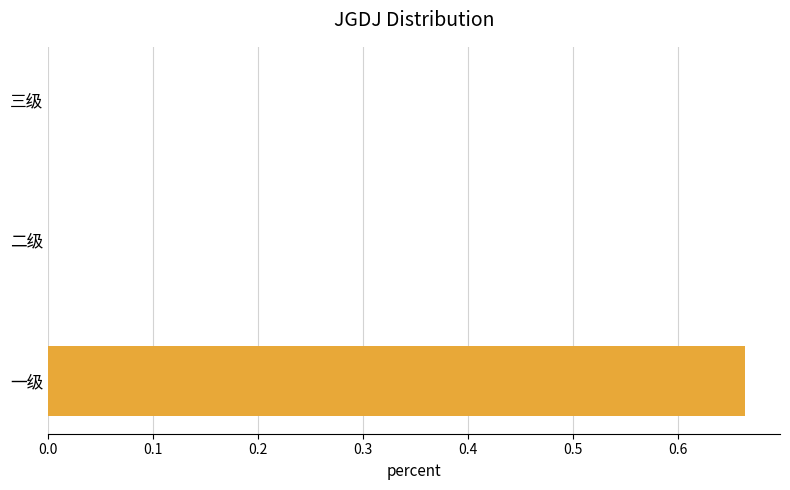

Which has a higher value, 一级 or 三级?

一级